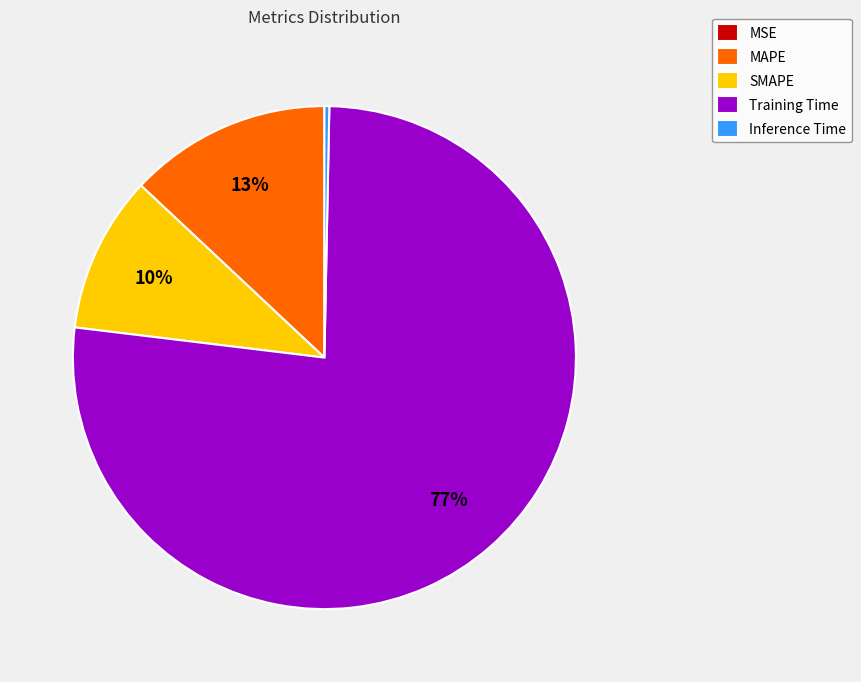

What is the largest slice in the pie chart?

Training Time